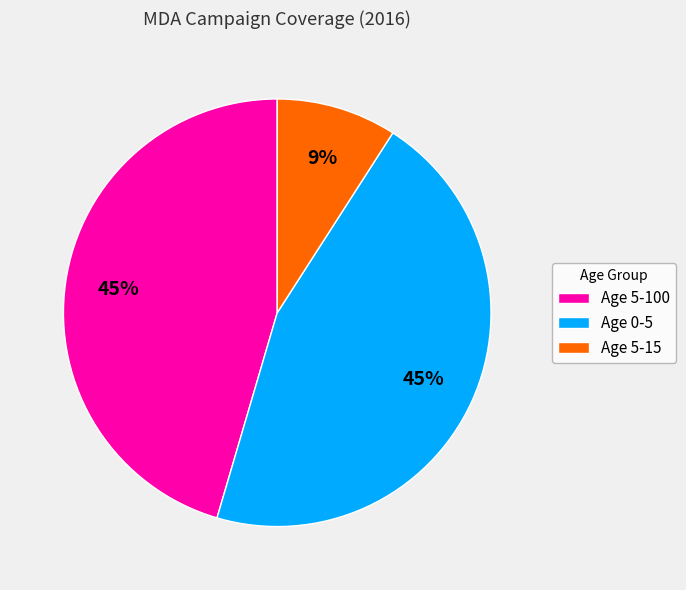

The Age 5-100 slice represents 45% of the pie. True or false?

True